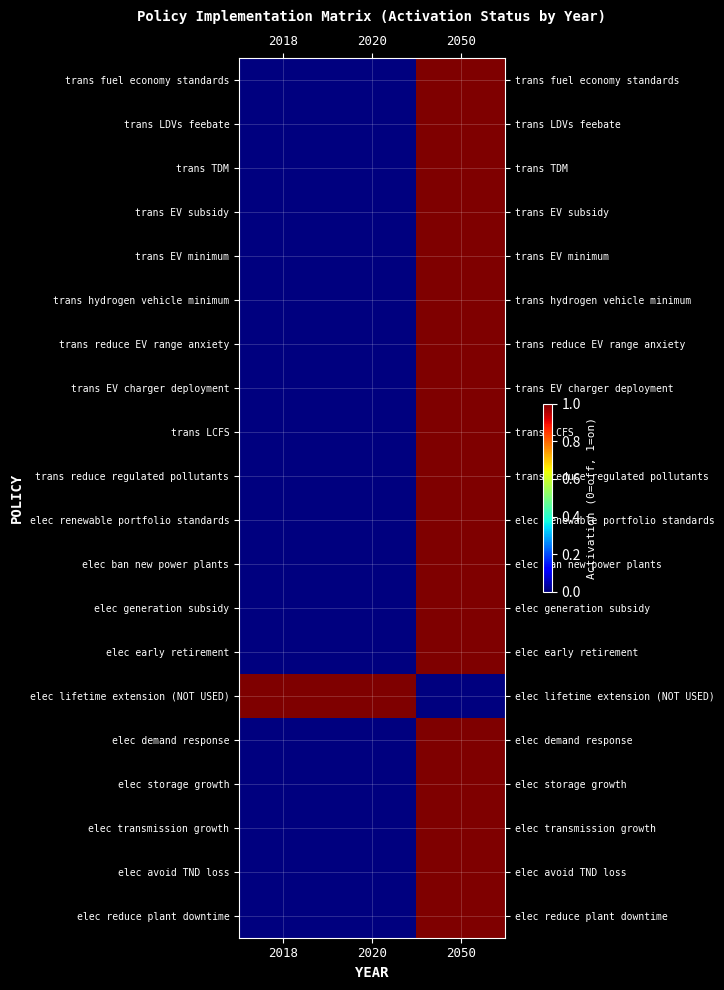

Between 2020 and 2018, which is larger?

2020